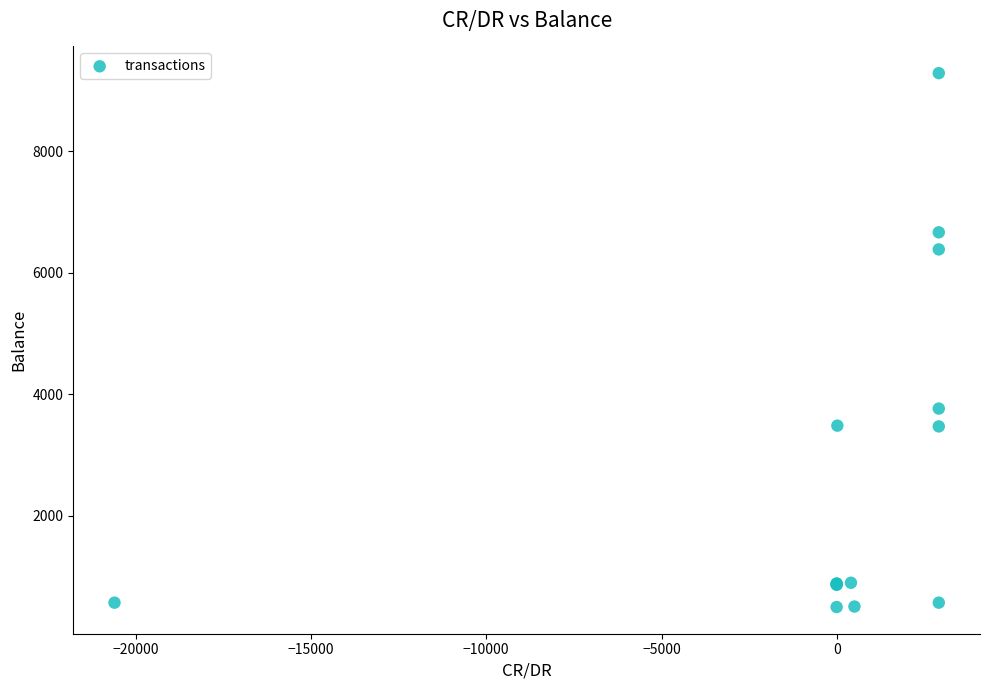

What Y value in the scatter plot is closest to 4891?

3762.9